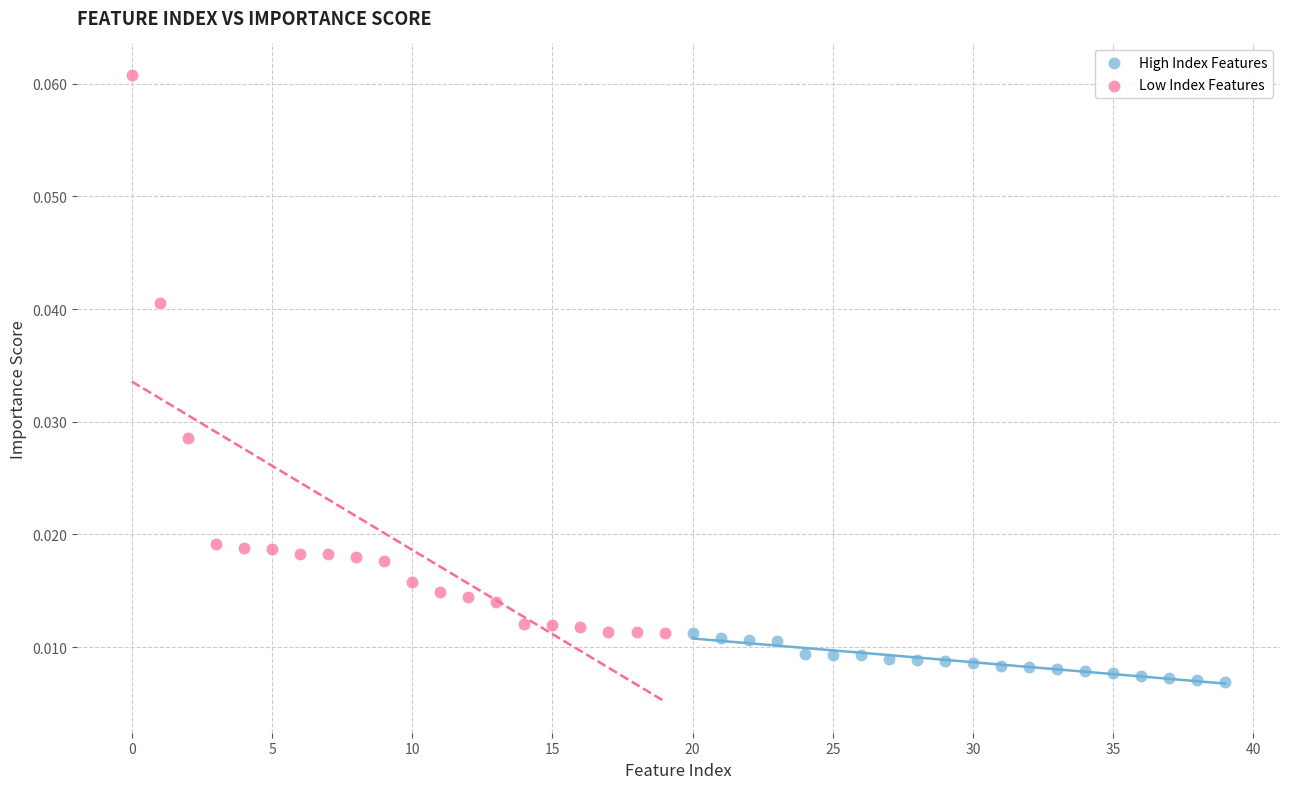

Which series contains the lowest Y value?

High Index Features